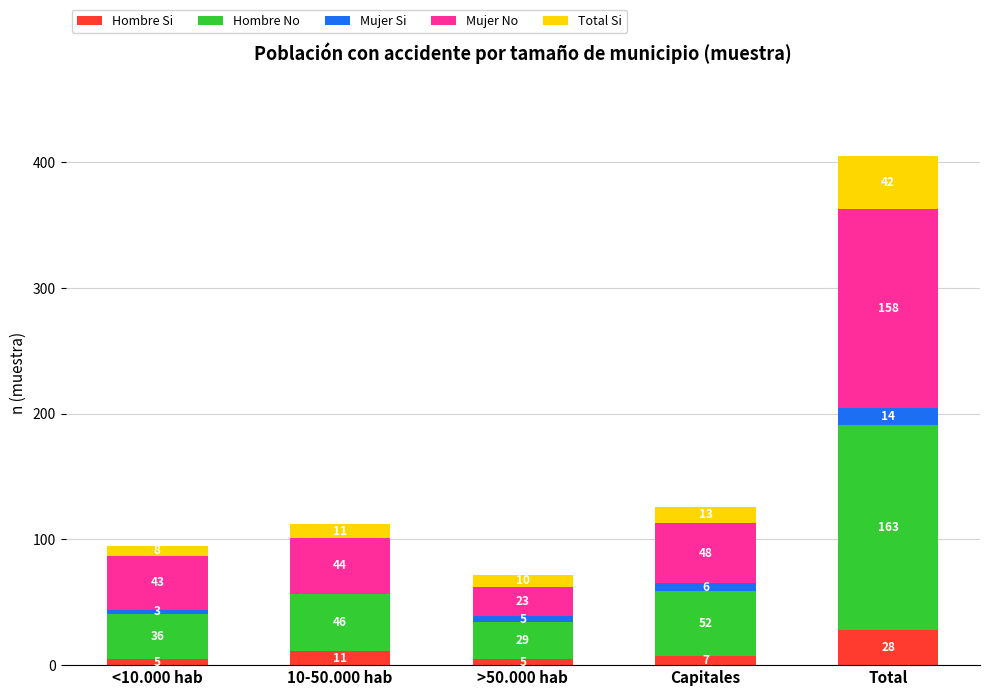

What is the approximate value of Hombre Si at Total, to the nearest 5?

30